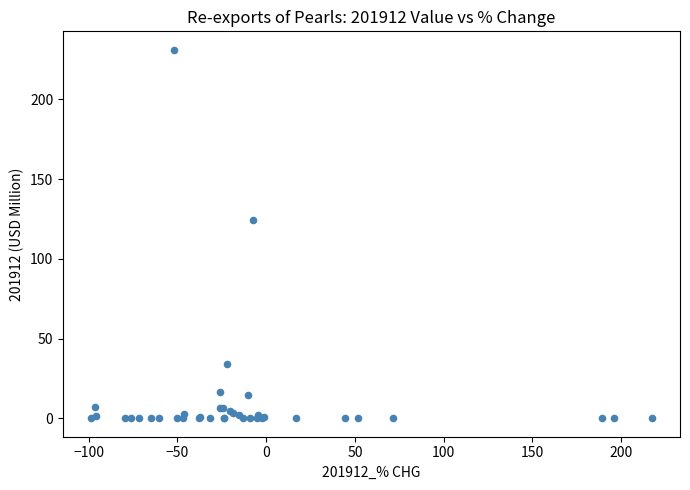

What Y value in the scatter plot is closest to 115?

124.1